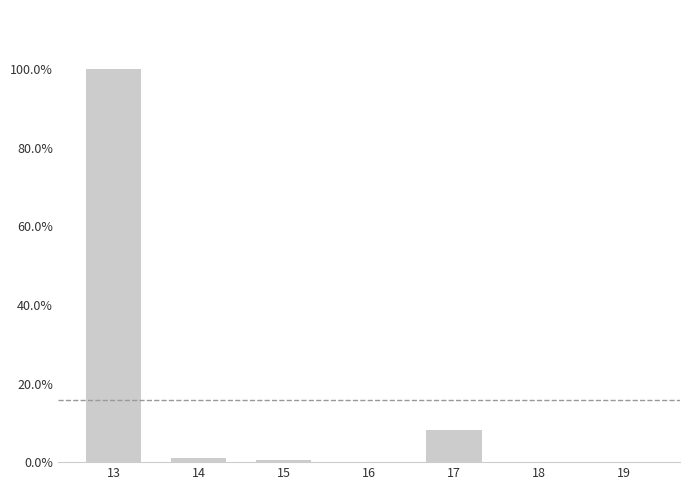

The chart shows a value of 0.1 at 17. True or false?

False